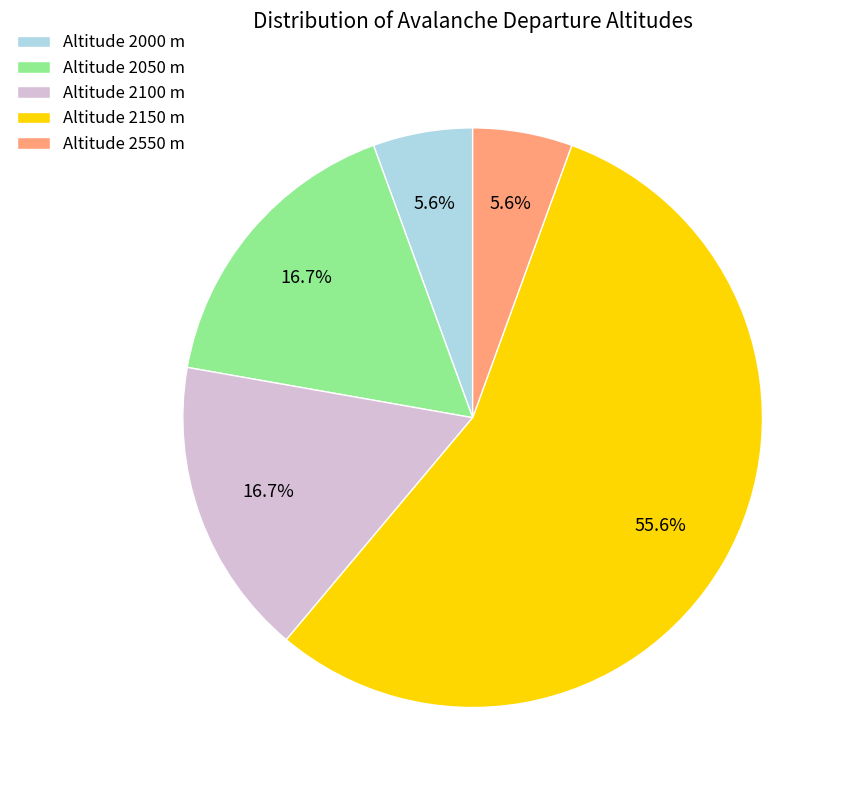

Which slice is the largest?

Altitude 2150 m